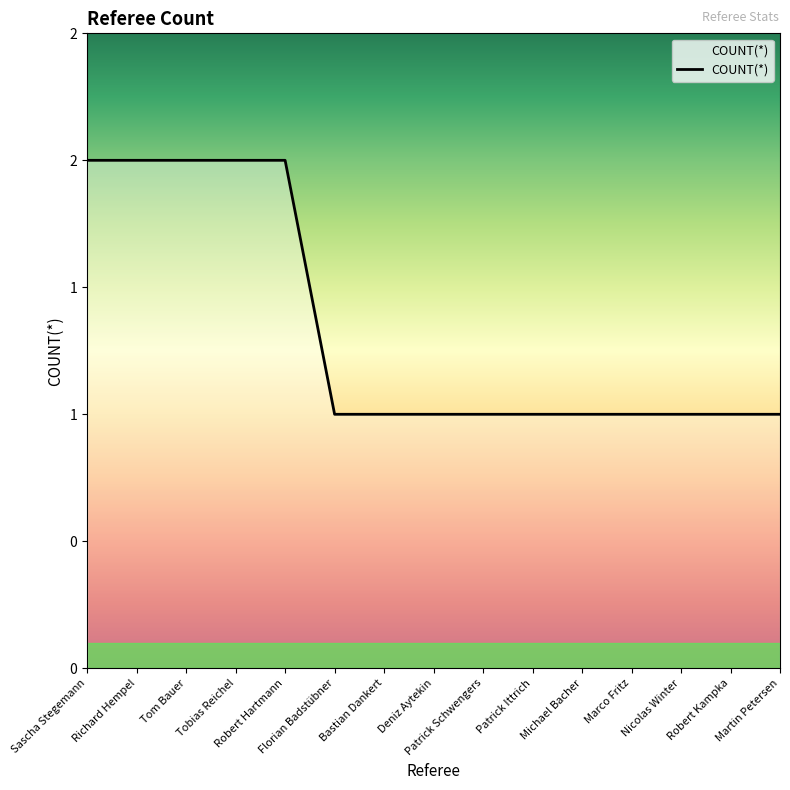

What is the difference between the maximum and minimum values?

1